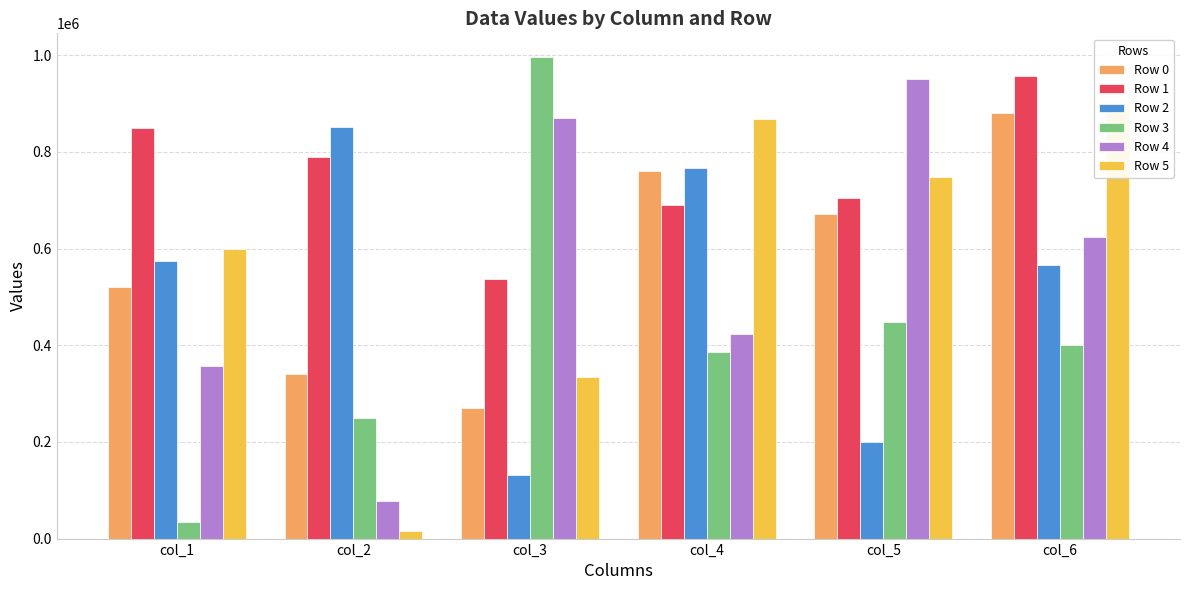

What is the total value across all series at col_4?

3897922